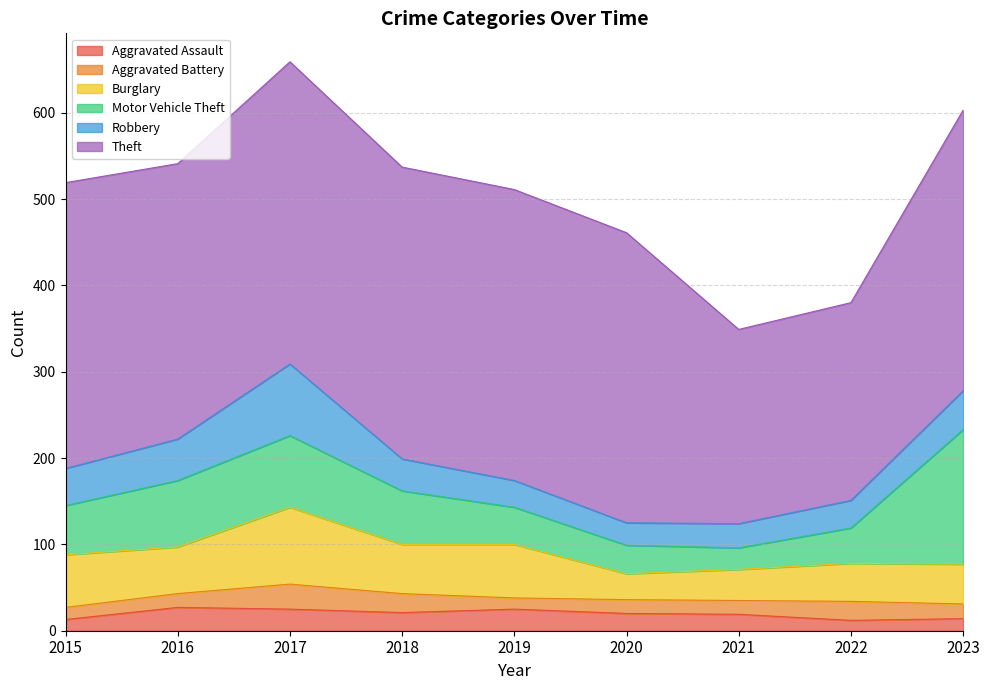

How many interior local peaks does the Robbery series have?

1